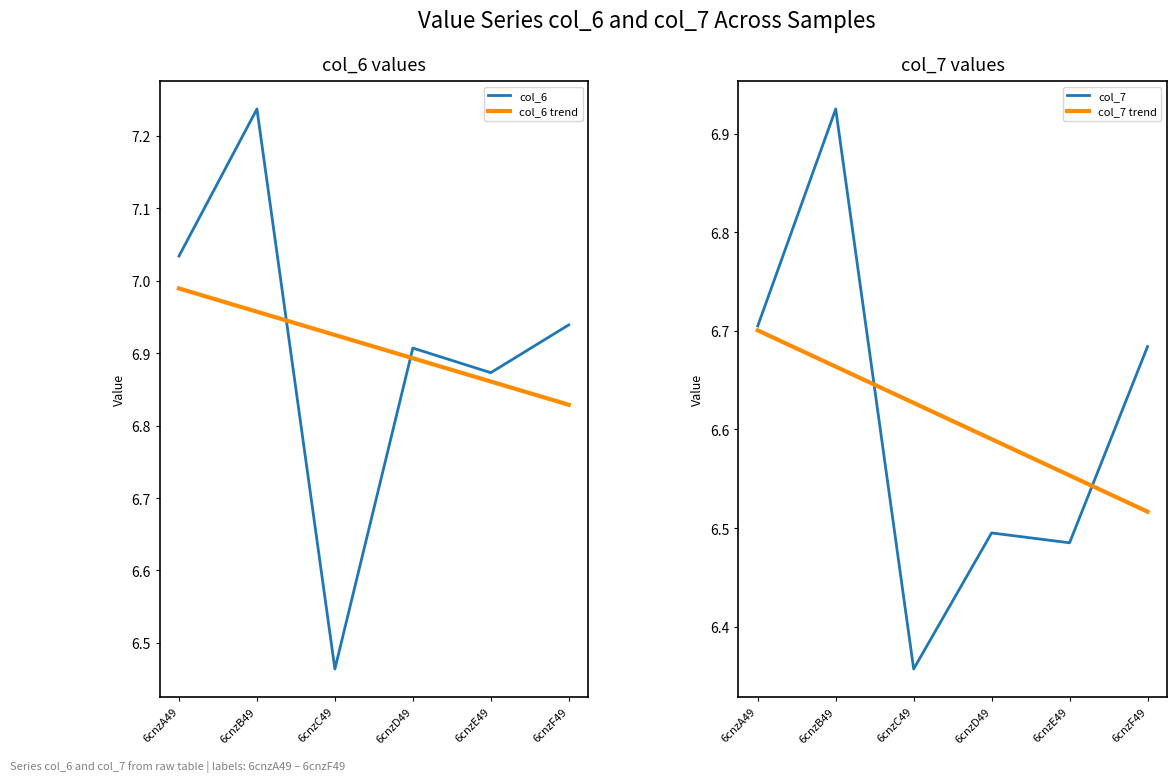

What is the difference between the maximum and minimum values in the col_6 trend series?

0.2